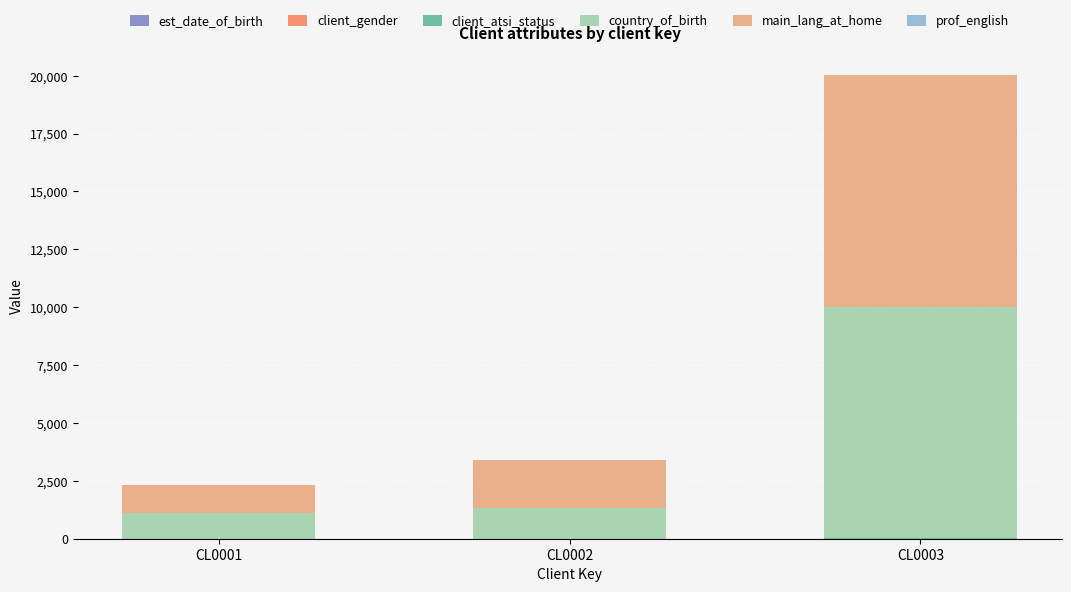

At which category is the sum across all series the highest?

CL0003